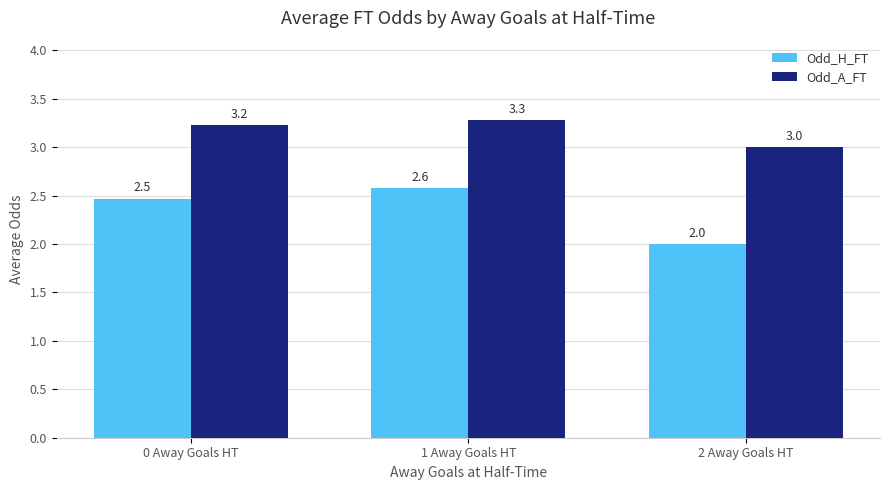

What is the average value of the Odd_H_FT series?

2.4